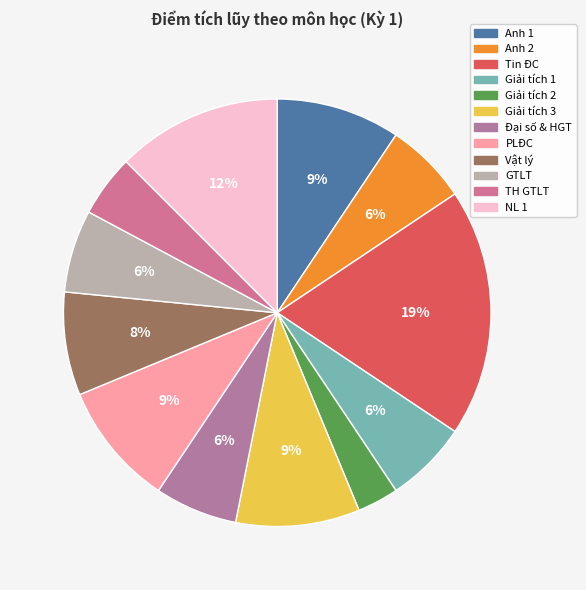

What portion of the pie excludes Giải tích 1?

93.8%